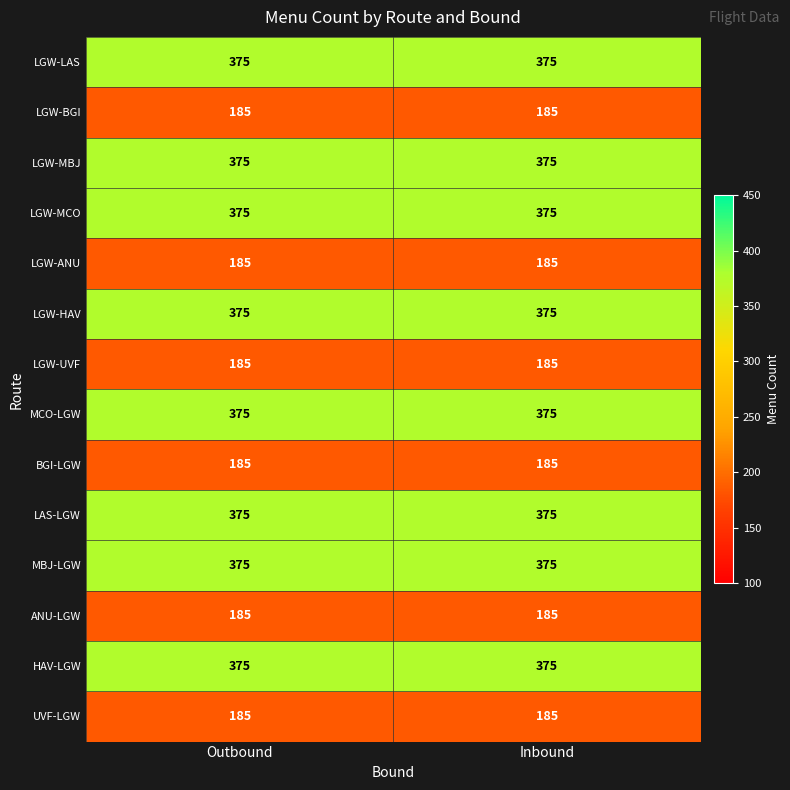

How many series are shown in this chart?

14